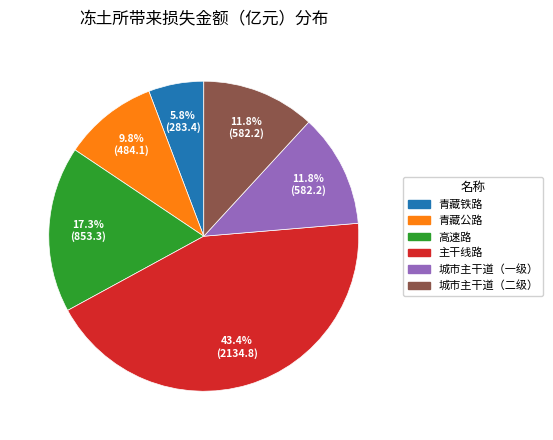

What percentage is the 青藏公路 slice, to the nearest percent?

10%